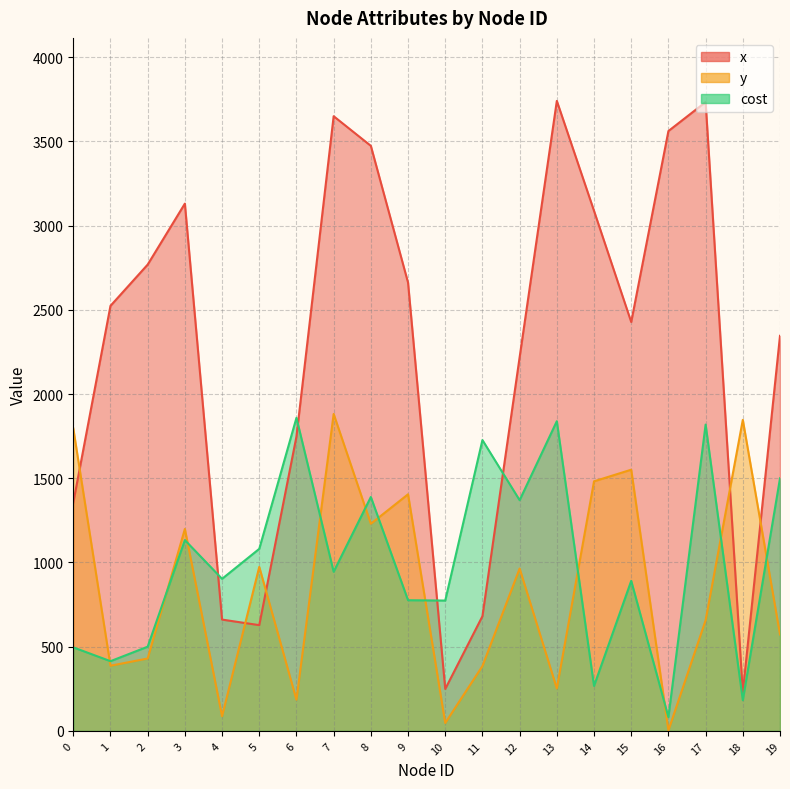

Rank the series at 4 from highest to lowest value.

cost, x, y